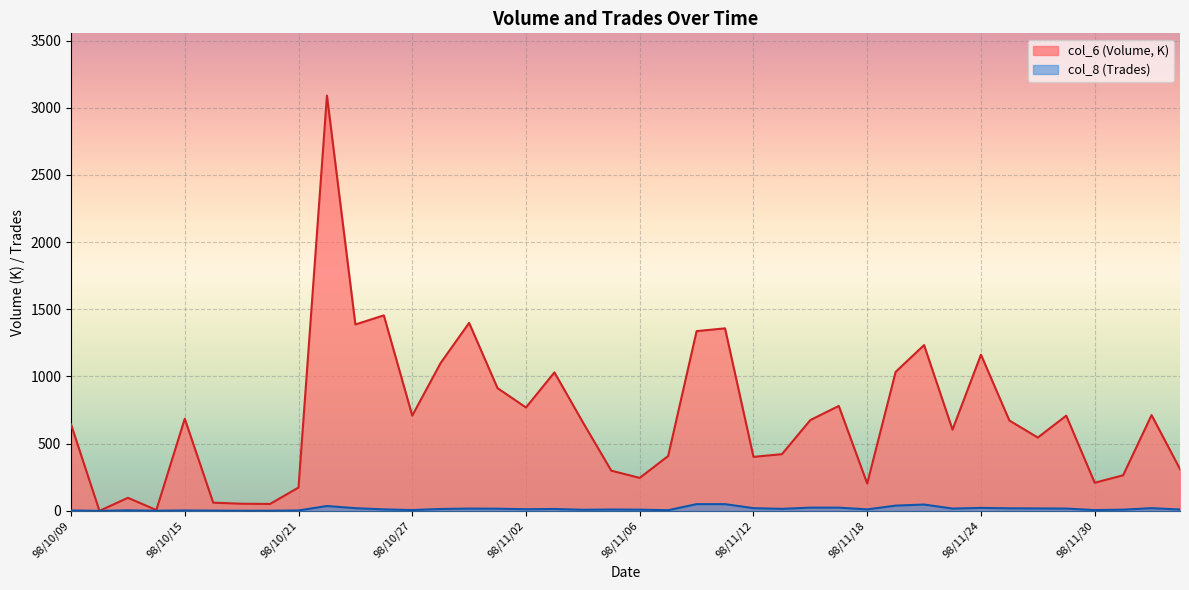

At how many categories does at least one series exceed 126?

34